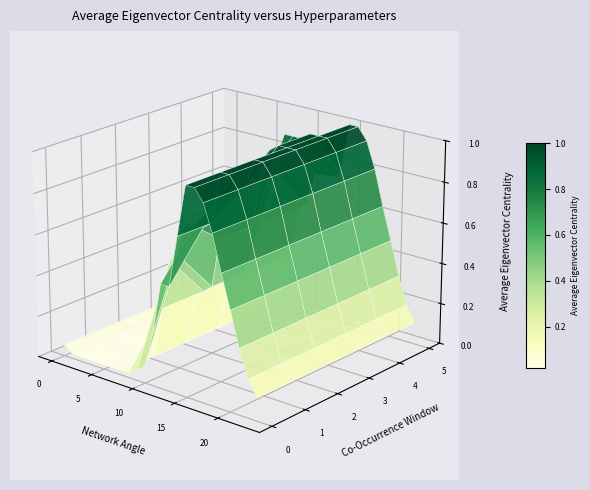

True or false: Network Angle 0.0 has more than 0 interior local peaks.

True